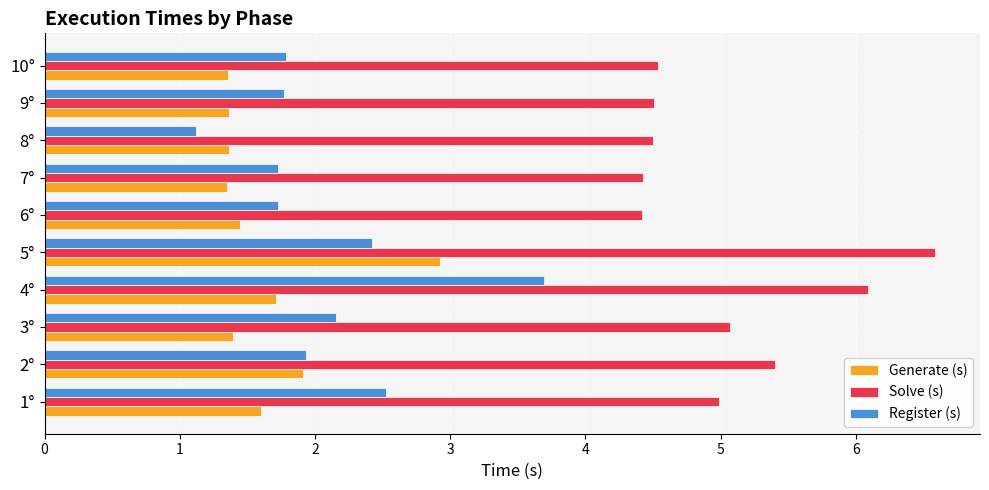

What is the greatest value displayed?

6.6